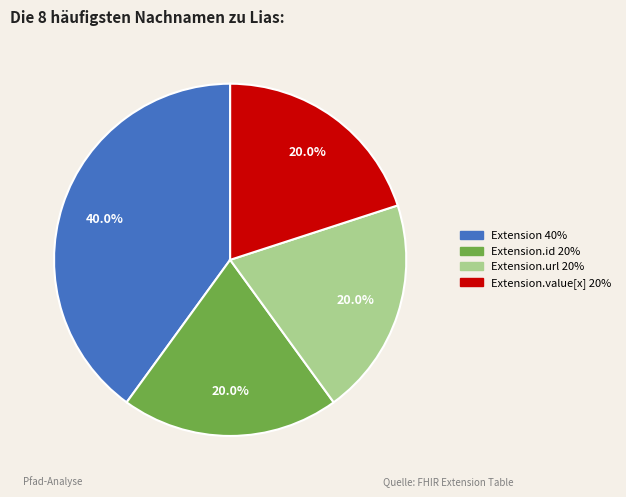

To the nearest percent, what is the difference between the largest and smallest slice percentages?

20%